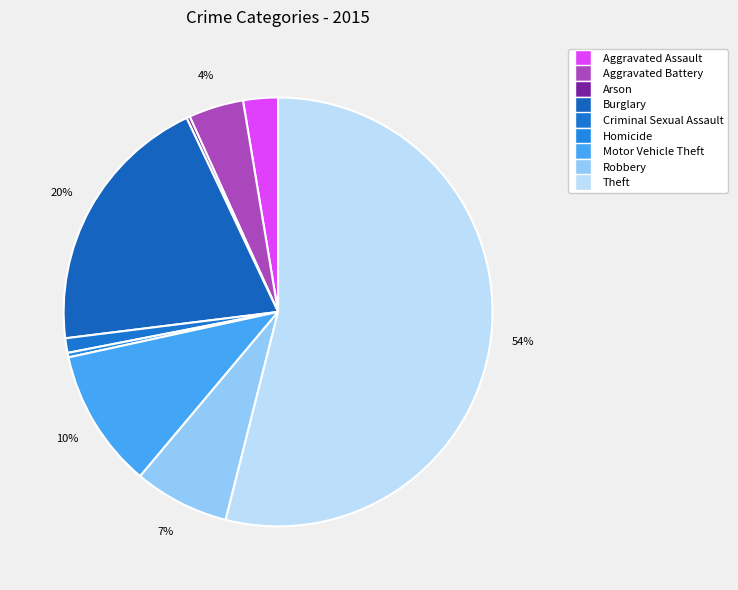

Which has a higher value, Arson or Aggravated Assault?

Aggravated Assault